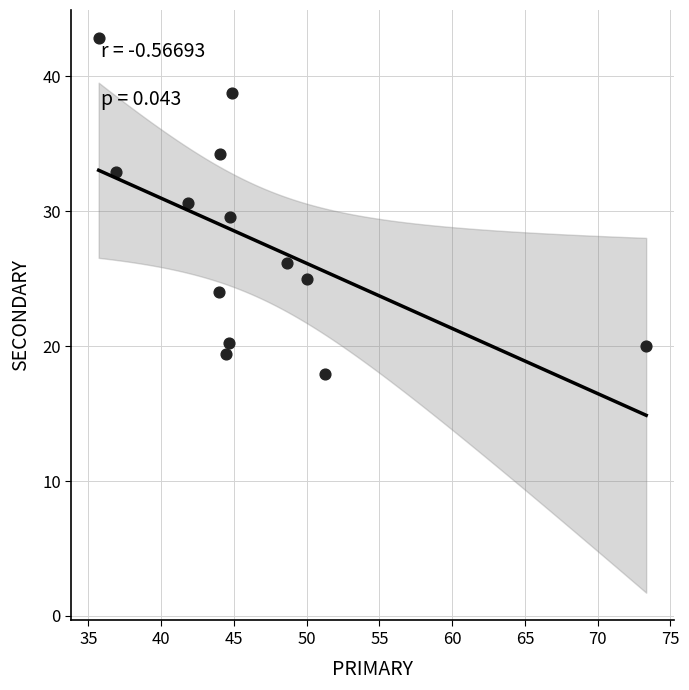

What is the range of X values (max minus min)?

37.6